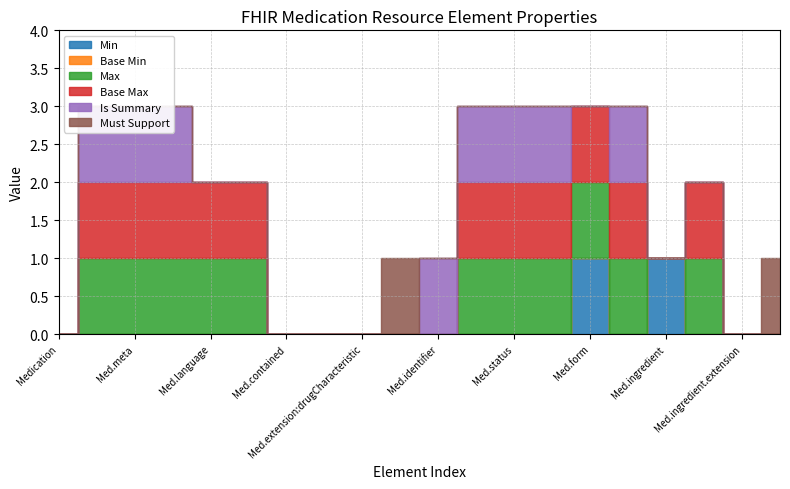

Does the chart have visible grid lines?

Yes